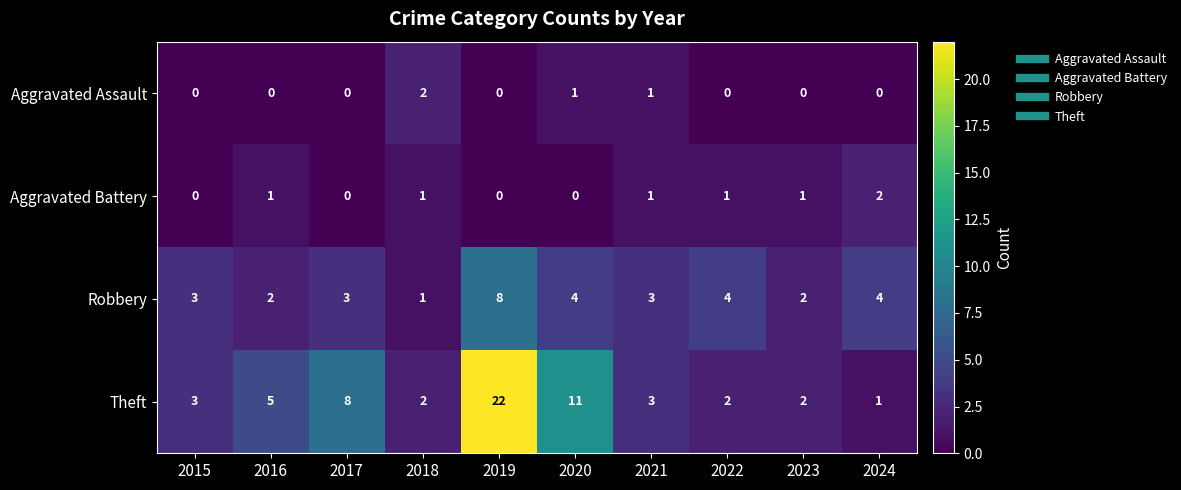

What is the difference between the second highest and second lowest values in the Theft series?

9